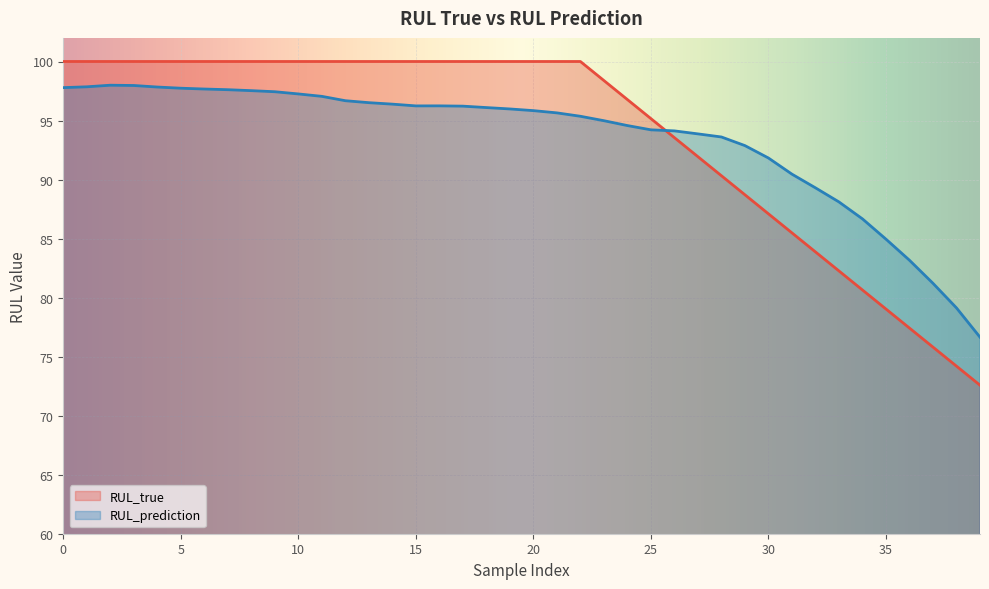

Which series has the largest total across all categories?

RUL_true